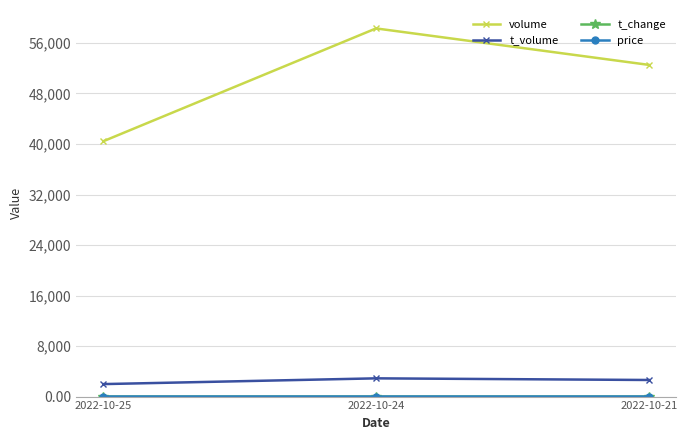

Which series has the largest range (max minus min)?

volume